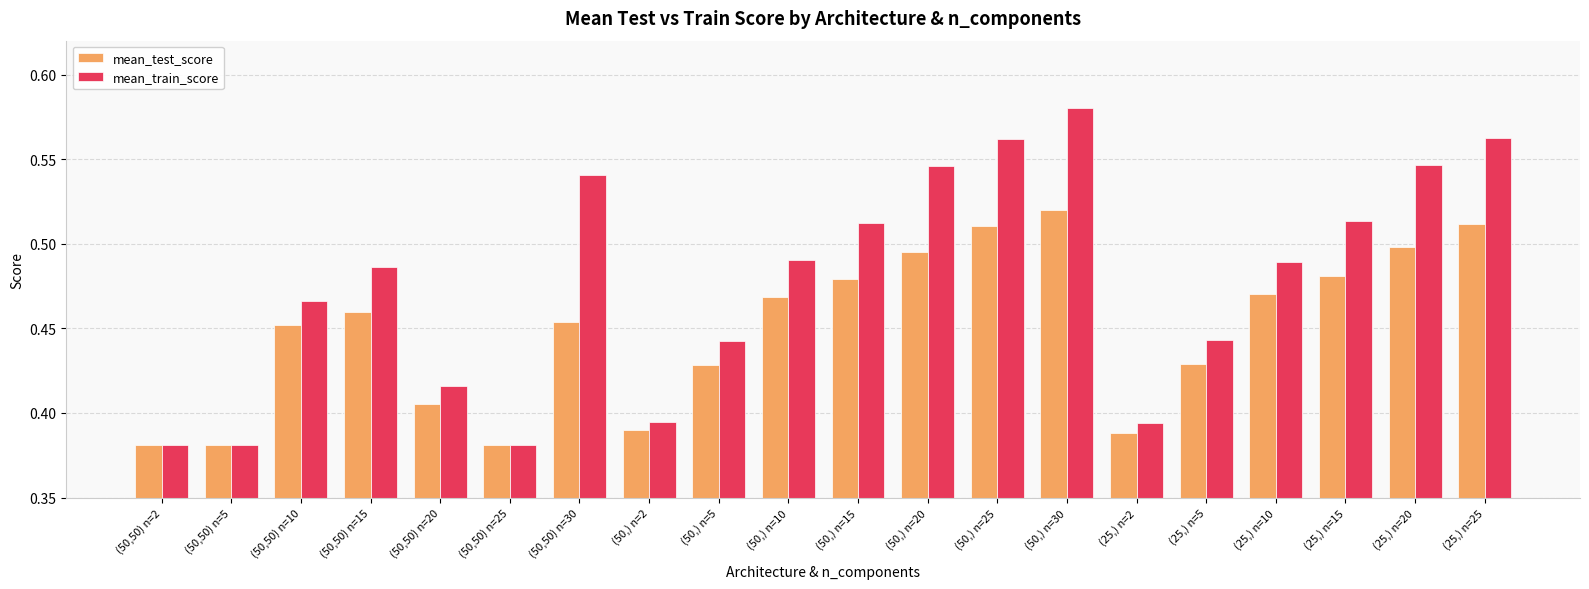

How many bars are there in total?

40